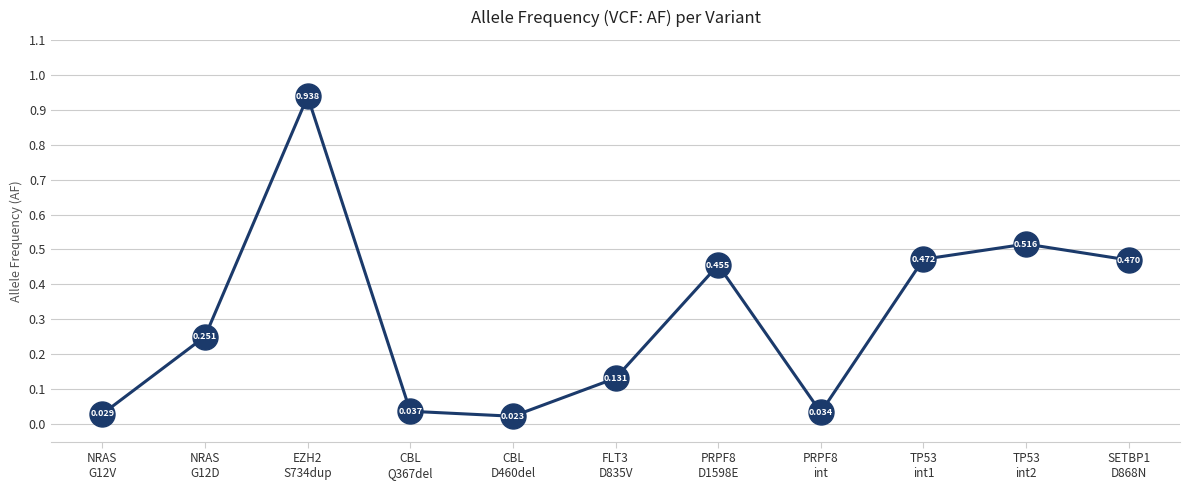

How many data points does each series have?

11